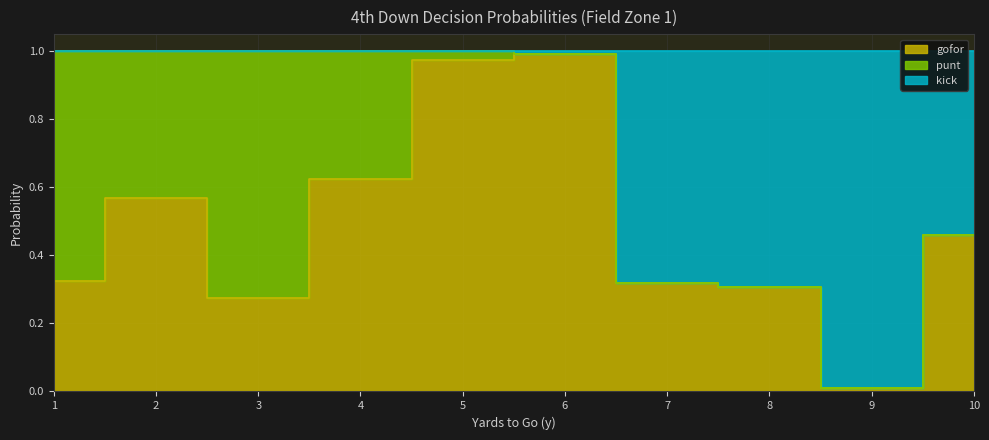

In gofor, how many points are lower than both neighbors (excluding endpoints)?

2